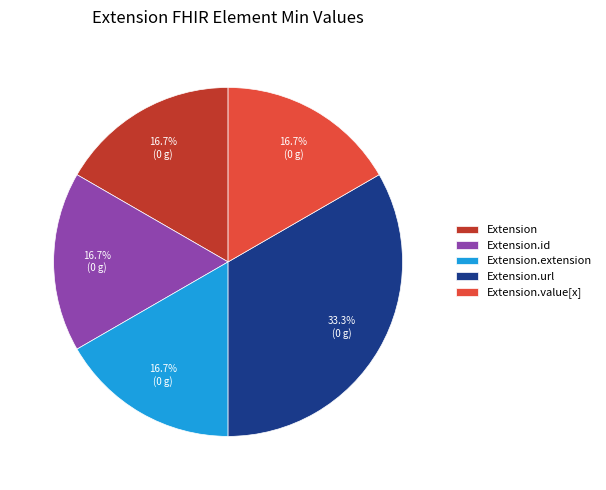

How much of the chart is everything except Extension.id?

83.3%